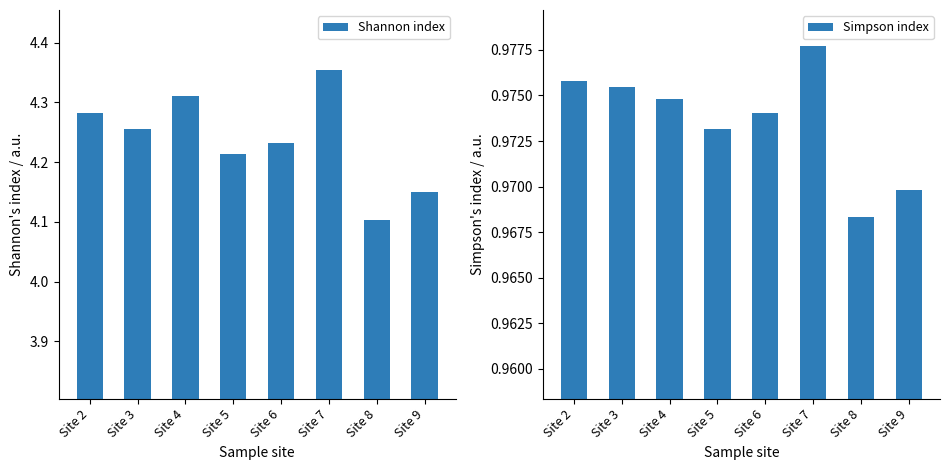

Is it true that Simpson index equals 1.5 at Site 2?

False